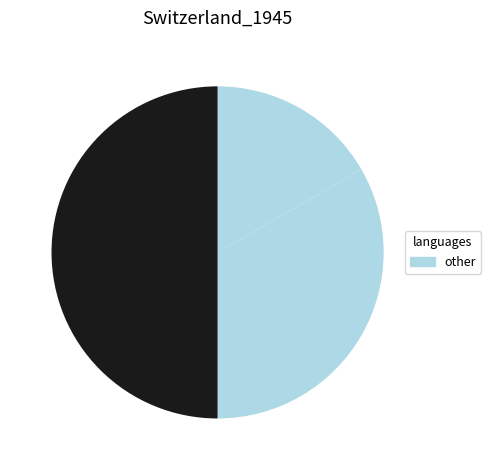

How many slices are in this pie chart?

3